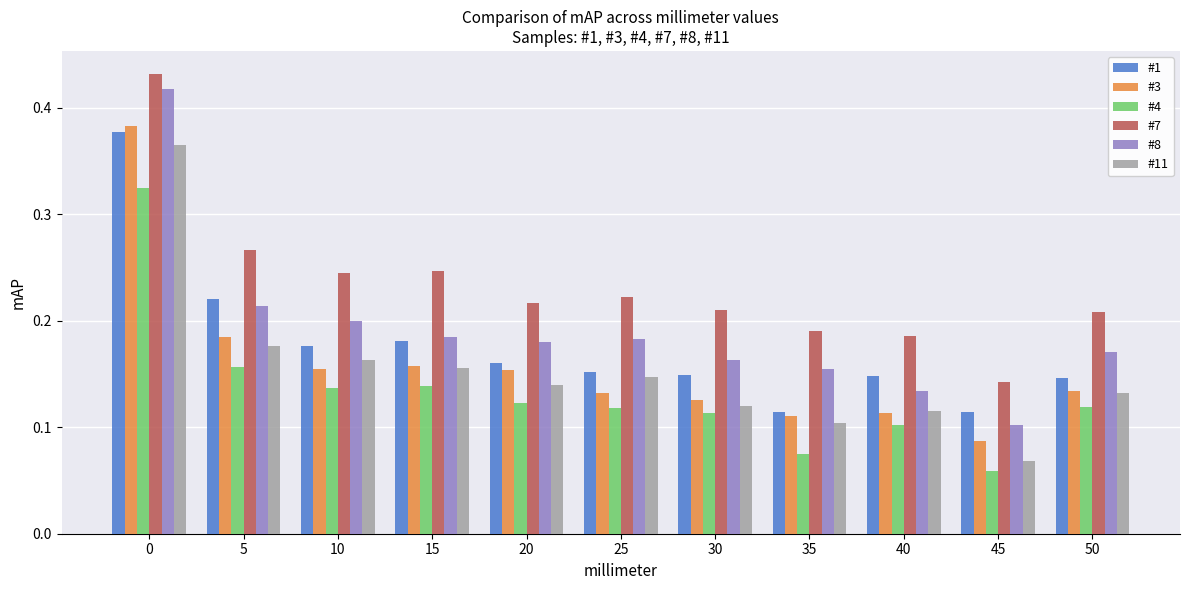

What are all the series names shown in the legend?

#1, #3, #4, #7, #8, #11